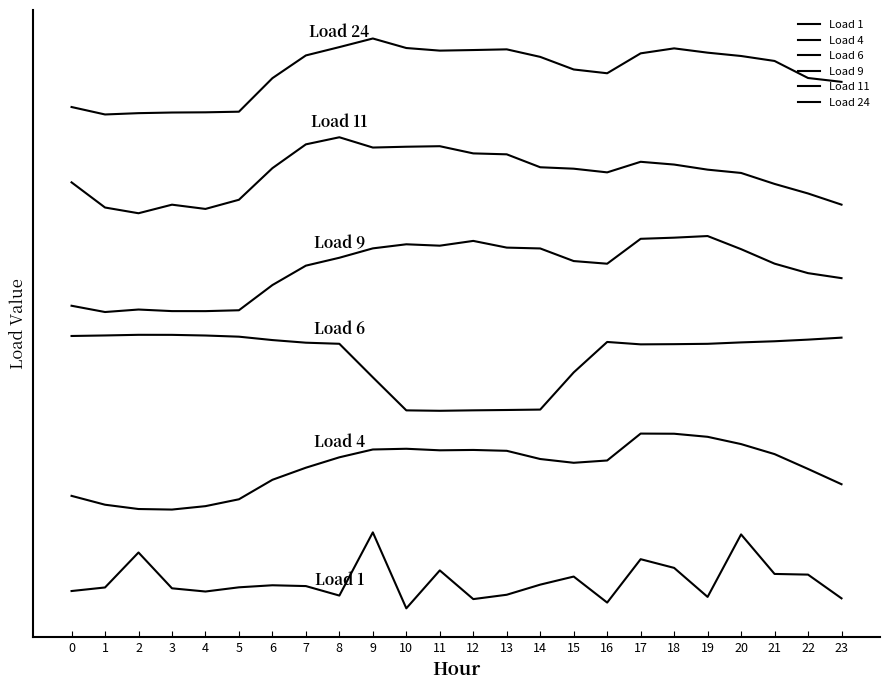

Does the chart display data point markers on the line(s)?

No